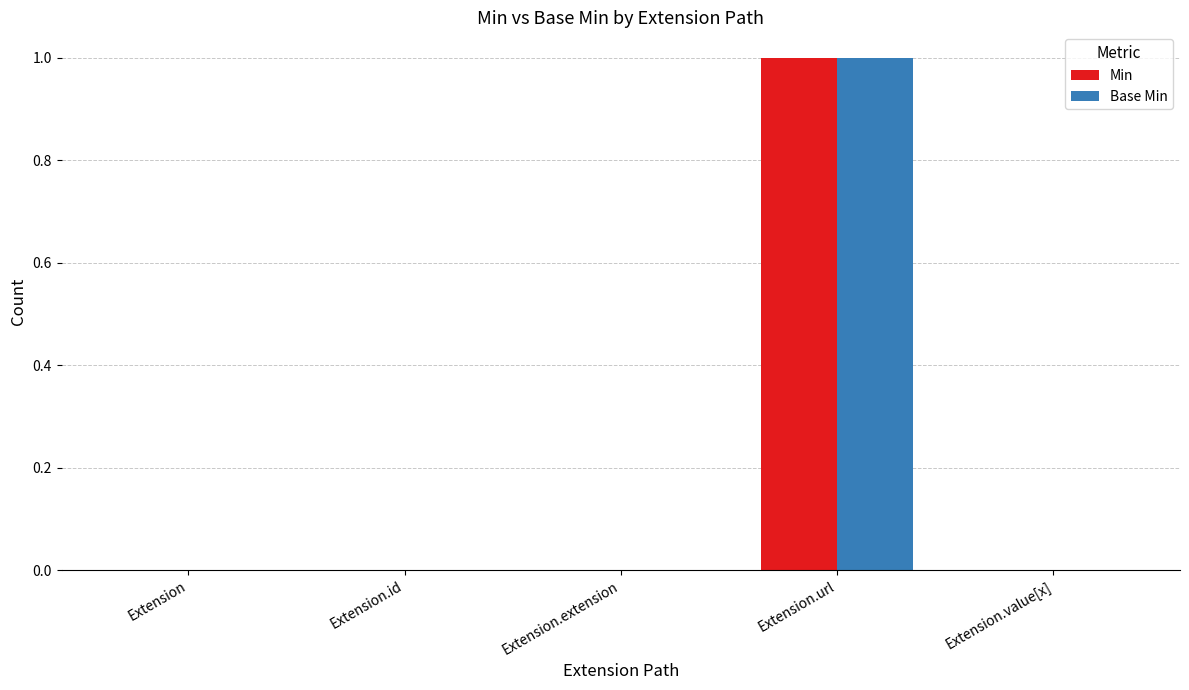

Reading left to right, transcribe all the data shown in this chart.

Min: Extension=0	Extension.id=0	Extension.extension=0	Extension.url=1	Extension.value[x]=0
Base Min: Extension=0	Extension.id=0	Extension.extension=0	Extension.url=1	Extension.value[x]=0